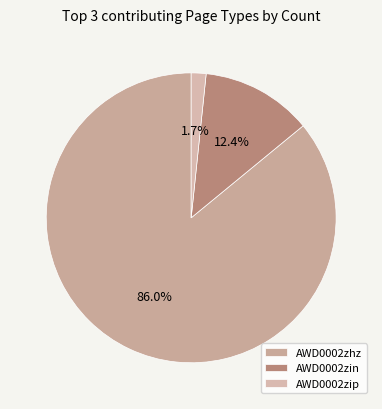

How many segments does this pie chart have?

3